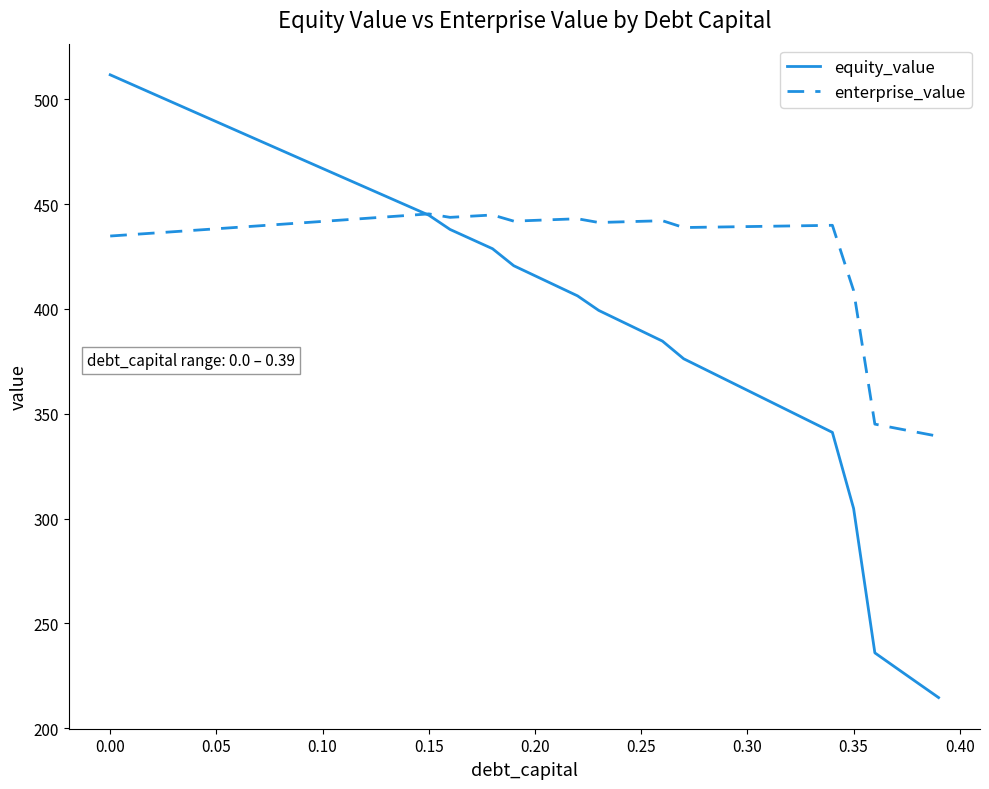

Does the chart display data point markers on the line(s)?

No